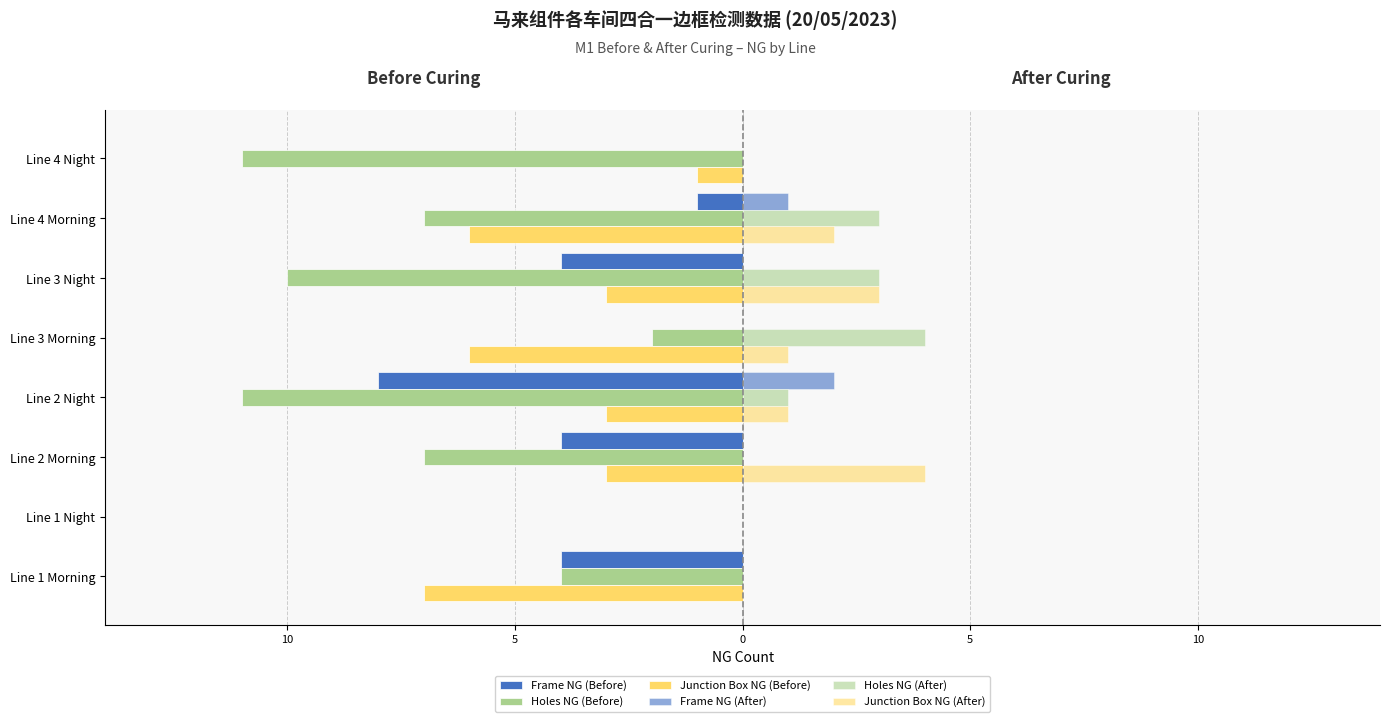

What is the difference between the maximum and minimum values in the Junction Box NG (Before) series?

7